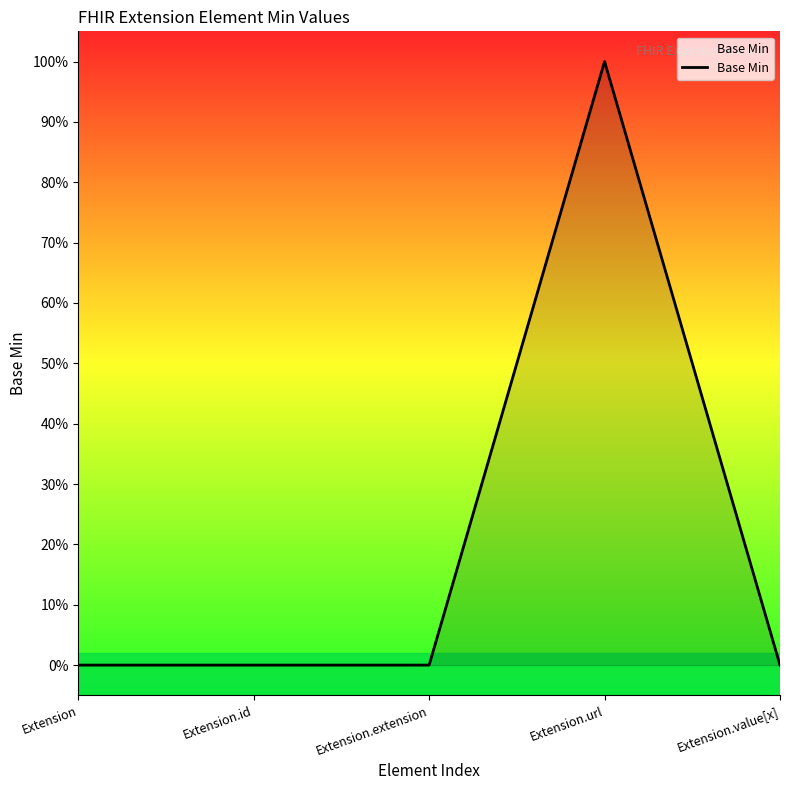

At which category does the chart reach its peak across all series?

Extension.url